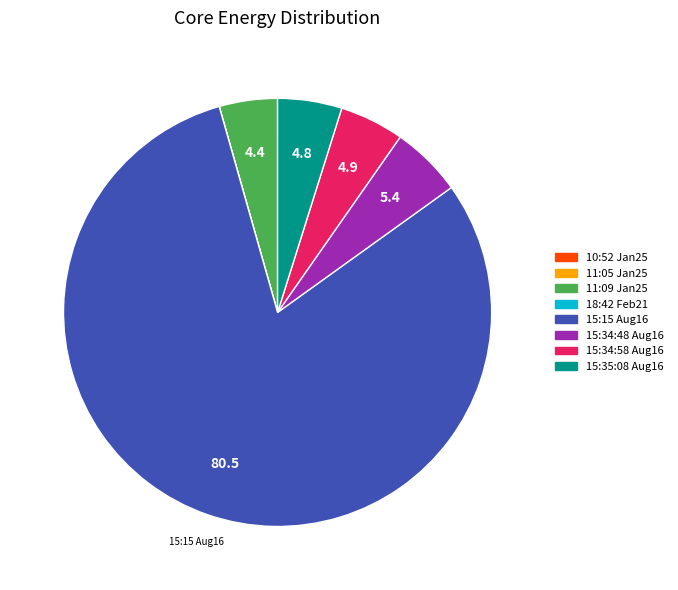

Is the sum of 15:34:48 Aug16 and 11:09 Jan25 greater than half?

No